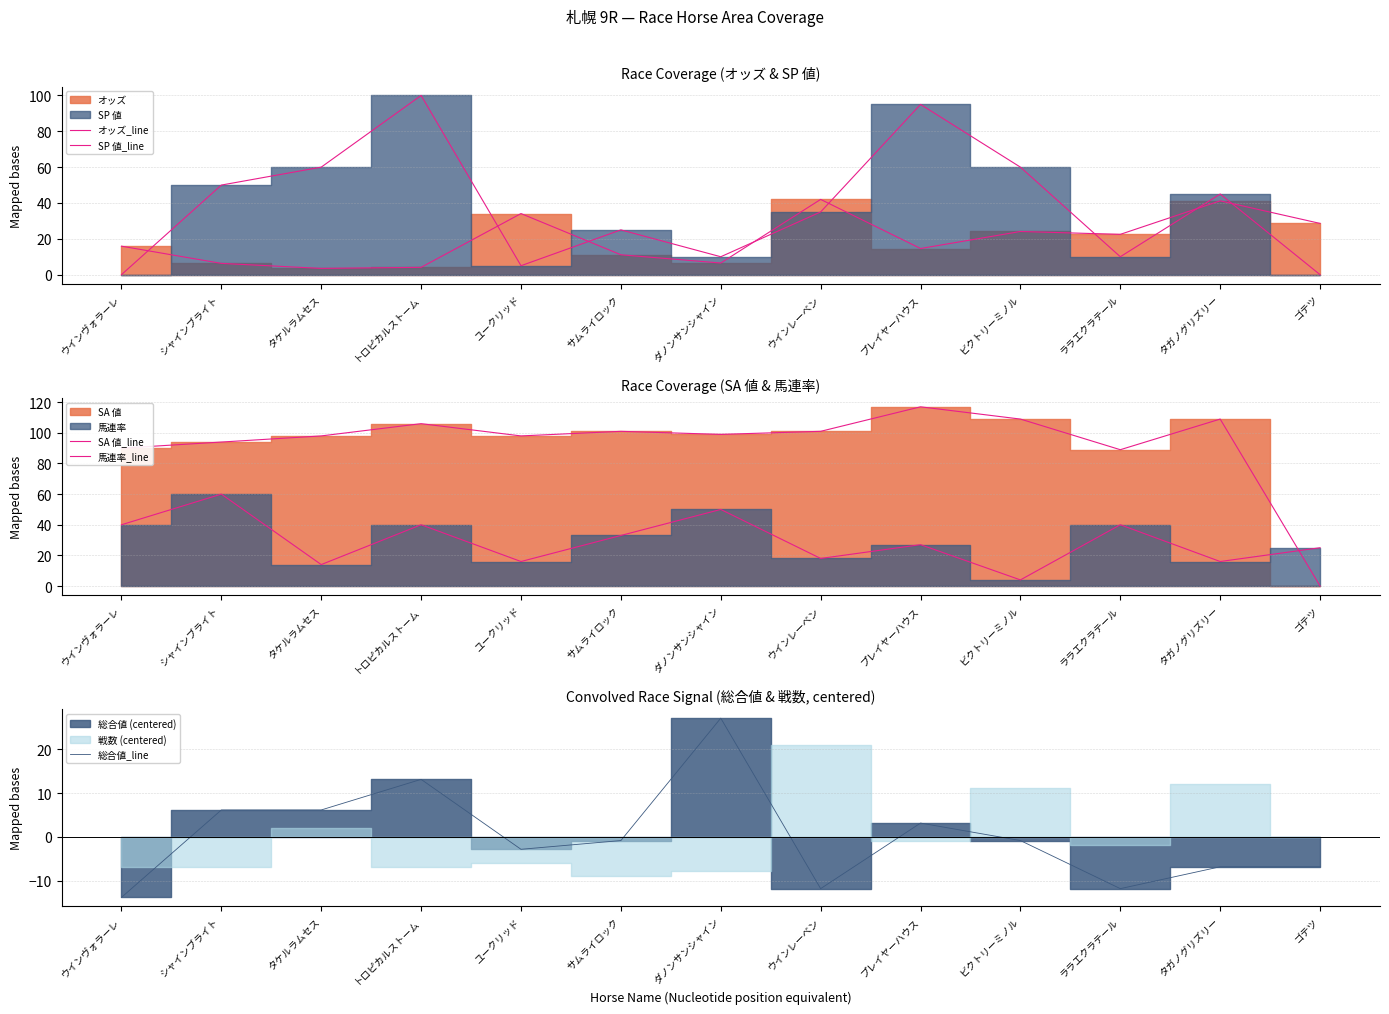

Does the chart display data point markers on the line(s)?

No